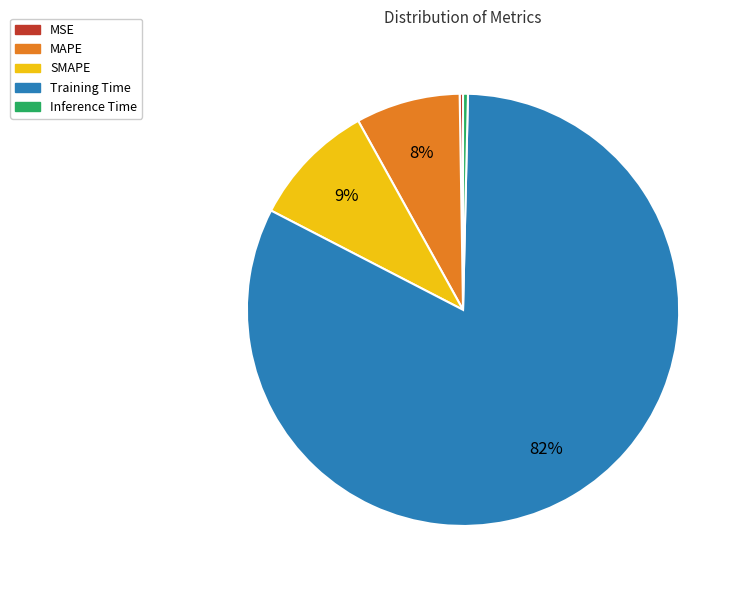

Does Inference Time account for over 50% of the chart?

No